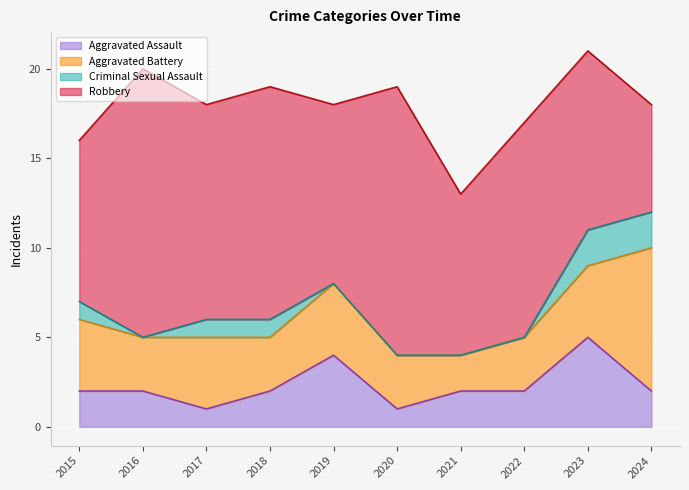

The Aggravated Assault series shows 2 at 2016. True or false?

True